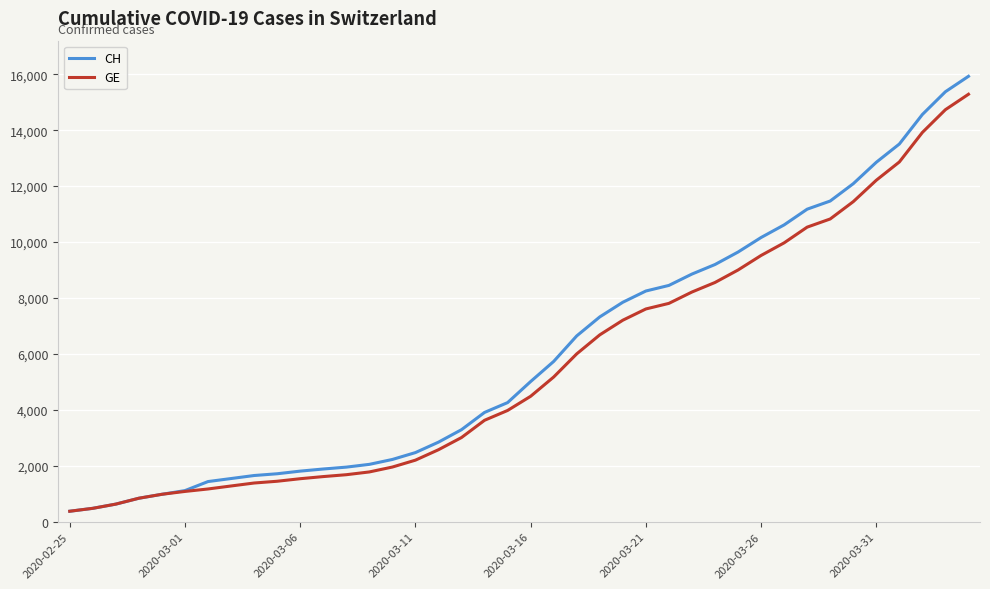

Which series has the largest total across all categories?

CH